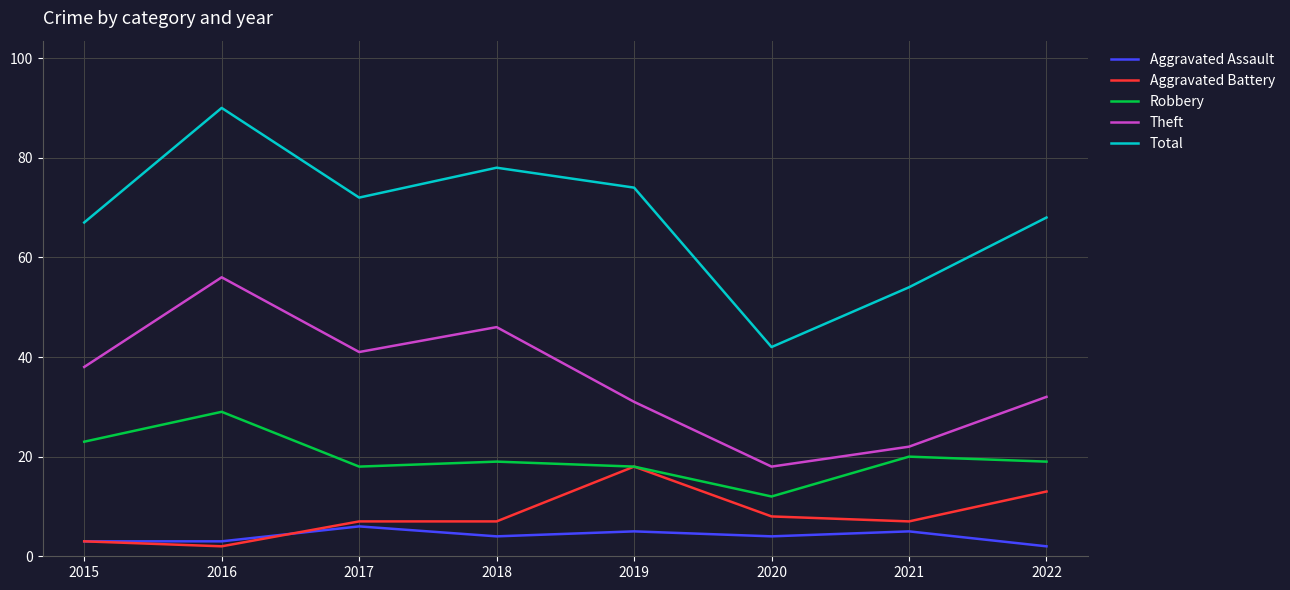

At which label does Aggravated Battery reach its peak?

2019